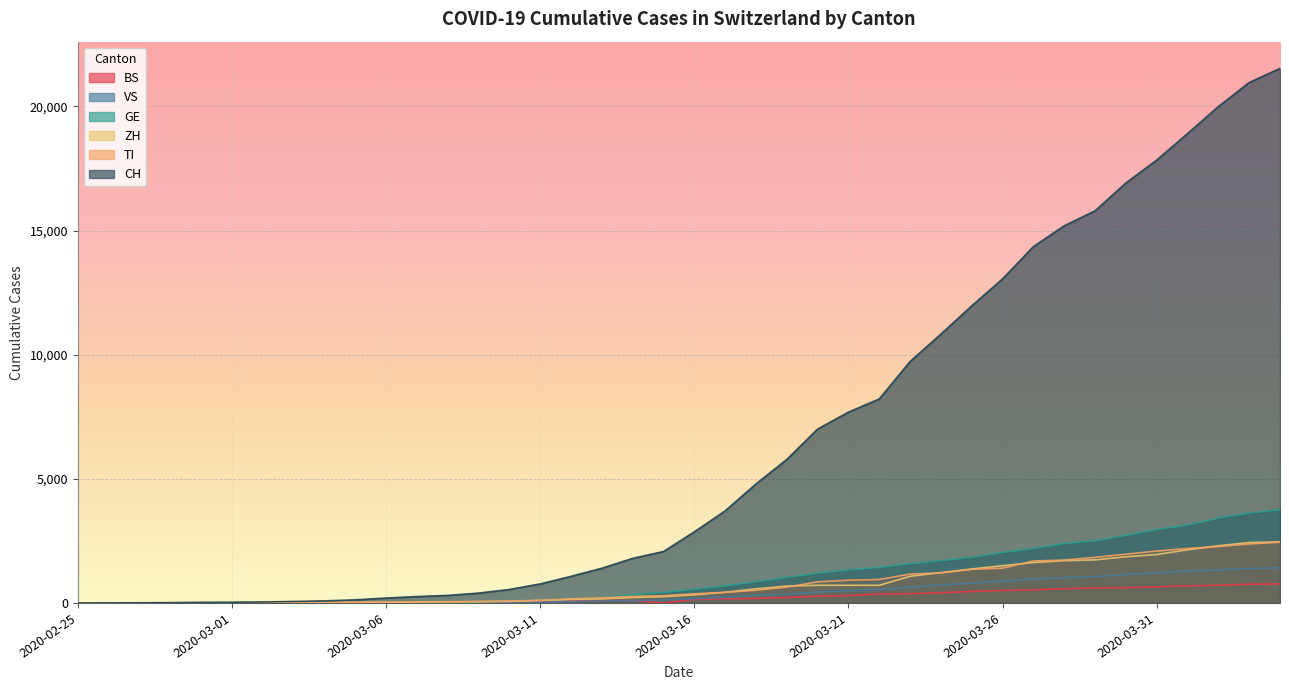

Reading left to right, list all the values displayed in this chart.

CH: 2020-02-25=0	2020-02-26=2	2020-02-27=6	2020-02-28=13	2020-02-29=23	2020-03-01=29	2020-03-02=40	2020-03-03=59	2020-03-04=83	2020-03-05=125	2020-03-06=197	2020-03-07=257	2020-03-08=303	2020-03-09=396	2020-03-10=542	2020-03-11=766	2020-03-12=1072	2020-03-13=1398	2020-03-14=1795	2020-03-15=2072	2020-03-16=2864	2020-03-17=3710	2020-03-18=4793	2020-03-19=5781	2020-03-20=7005	2020-03-21=7686	2020-03-22=8217	2020-03-23=9726	2020-03-24=10830	2020-03-25=11969	2020-03-26=13053	2020-03-27=14355	2020-03-28=15194	2020-03-29=15797	2020-03-30=16919	2020-03-31=17841	2020-04-01=18907	2020-04-02=19996	2020-04-03=20964	2020-04-04=21534
TI: 2020-02-25=0	2020-02-26=1	2020-02-27=1	2020-02-28=1	2020-02-29=2	2020-03-01=2	2020-03-02=4	2020-03-03=8	2020-03-04=13	2020-03-05=25	2020-03-06=28	2020-03-07=41	2020-03-08=49	2020-03-09=61	2020-03-10=75	2020-03-11=108	2020-03-12=163	2020-03-13=206	2020-03-14=265	2020-03-15=293	2020-03-16=368	2020-03-17=426	2020-03-18=511	2020-03-19=638	2020-03-20=849	2020-03-21=916	2020-03-22=945	2020-03-23=1162	2020-03-24=1209	2020-03-25=1354	2020-03-26=1401	2020-03-27=1688	2020-03-28=1727	2020-03-29=1837	2020-03-30=1962	2020-03-31=2091	2020-04-01=2195	2020-04-02=2271	2020-04-03=2377	2020-04-04=2442
ZH: 2020-02-25=0	2020-02-26=0	2020-02-27=2	2020-02-28=2	2020-02-29=6	2020-03-01=7	2020-03-02=10	2020-03-03=13	2020-03-04=15	2020-03-05=23	2020-03-06=29	2020-03-07=34	2020-03-08=40	2020-03-09=49	2020-03-10=62	2020-03-11=101	2020-03-12=140	2020-03-13=163	2020-03-14=218	2020-03-15=250	2020-03-16=326	2020-03-17=429	2020-03-18=568	2020-03-19=679	2020-03-20=711	2020-03-21=711	2020-03-22=711	2020-03-23=1074	2020-03-24=1222	2020-03-25=1369	2020-03-26=1501	2020-03-27=1628	2020-03-28=1702	2020-03-29=1734	2020-03-30=1860	2020-03-31=1951	2020-04-01=2140	2020-04-02=2304	2020-04-03=2432	2020-04-04=2465
GE: 2020-02-25=0	2020-02-26=1	2020-02-27=1	2020-02-28=4	2020-02-29=8	2020-03-01=9	2020-03-02=10	2020-03-03=13	2020-03-04=14	2020-03-05=17	2020-03-06=25	2020-03-07=38	2020-03-08=40	2020-03-09=56	2020-03-10=76	2020-03-11=109	2020-03-12=150	2020-03-13=222	2020-03-14=340	2020-03-15=423	2020-03-16=544	2020-03-17=692	2020-03-18=848	2020-03-19=1027	2020-03-20=1194	2020-03-21=1331	2020-03-22=1430	2020-03-23=1582	2020-03-24=1699	2020-03-25=1837	2020-03-26=2033	2020-03-27=2190	2020-03-28=2393	2020-03-29=2505	2020-03-30=2721	2020-03-31=2958	2020-04-01=3137	2020-04-02=3420	2020-04-03=3621	2020-04-04=3753
VS: 2020-02-25=0	2020-02-26=0	2020-02-27=0	2020-02-28=1	2020-02-29=1	2020-03-01=2	2020-03-02=3	2020-03-03=3	2020-03-04=4	2020-03-05=5	2020-03-06=6	2020-03-07=7	2020-03-08=12	2020-03-09=17	2020-03-10=22	2020-03-11=30	2020-03-12=53	2020-03-13=76	2020-03-14=98	2020-03-15=115	2020-03-16=172	2020-03-17=225	2020-03-18=312	2020-03-19=349	2020-03-20=436	2020-03-21=498	2020-03-22=535	2020-03-23=628	2020-03-24=728	2020-03-25=793	2020-03-26=874	2020-03-27=968	2020-03-28=1017	2020-03-29=1055	2020-03-30=1144	2020-03-31=1211	2020-04-01=1282	2020-04-02=1334	2020-04-03=1383	2020-04-04=1416
BS: 2020-02-25=0	2020-02-26=0	2020-02-27=1	2020-02-28=1	2020-02-29=1	2020-03-01=1	2020-03-02=1	2020-03-03=3	2020-03-04=3	2020-03-05=8	2020-03-06=15	2020-03-07=21	2020-03-08=24	2020-03-09=28	2020-03-10=33	2020-03-11=49	2020-03-12=73	2020-03-13=92	2020-03-14=100	2020-03-15=0	2020-03-16=143	2020-03-17=164	2020-03-18=181	2020-03-19=220	2020-03-20=270	2020-03-21=297	2020-03-22=356	2020-03-23=374	2020-03-24=410	2020-03-25=462	2020-03-26=501	2020-03-27=530	2020-03-28=569	2020-03-29=605	2020-03-30=617	2020-03-31=653	2020-04-01=687	2020-04-02=714	2020-04-03=754	2020-04-04=767